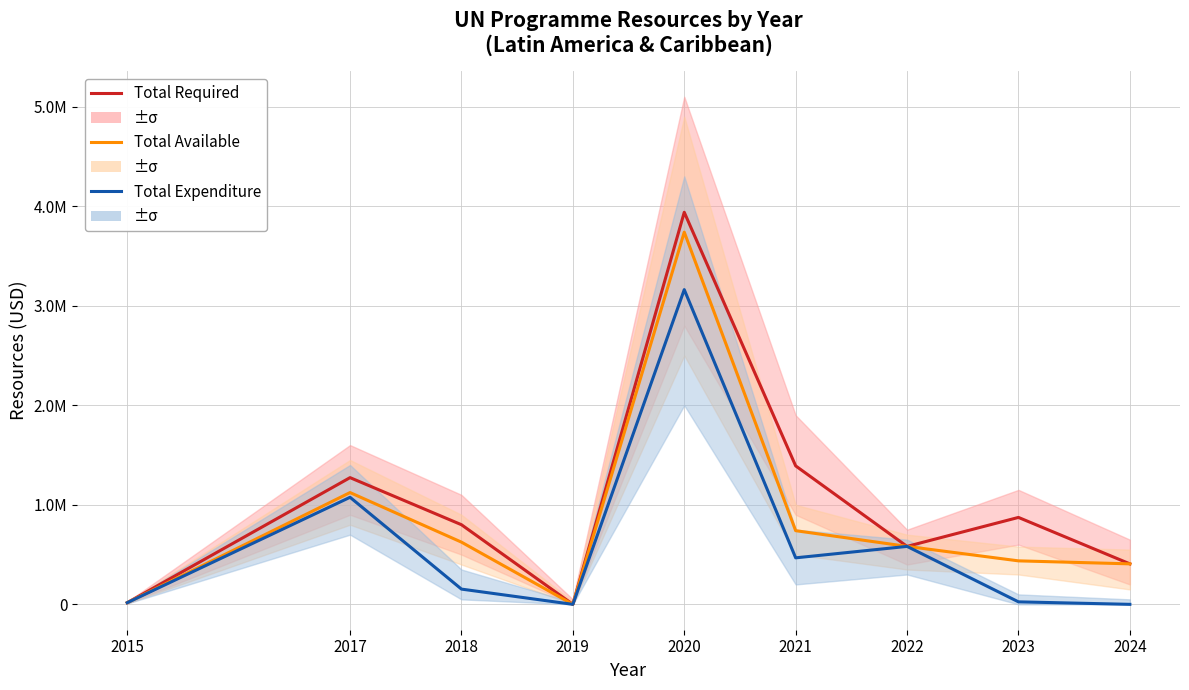

How many data points in Total Expenditure are less than 153138?

4